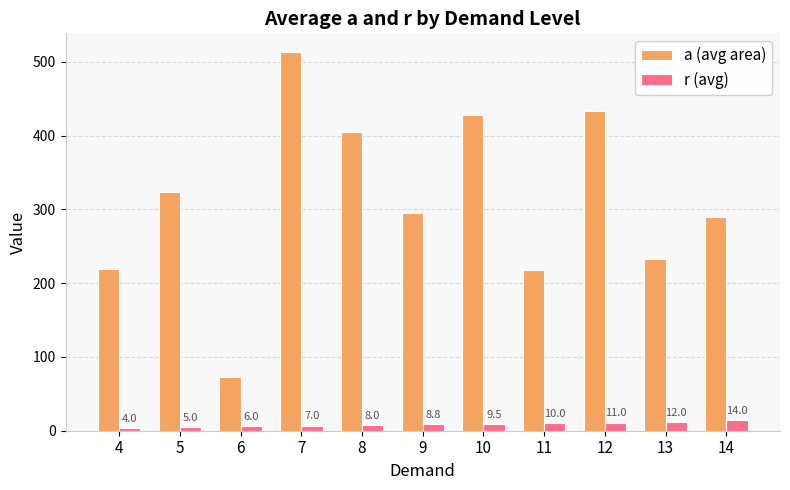

Which series has the largest total across all categories?

a (avg area)